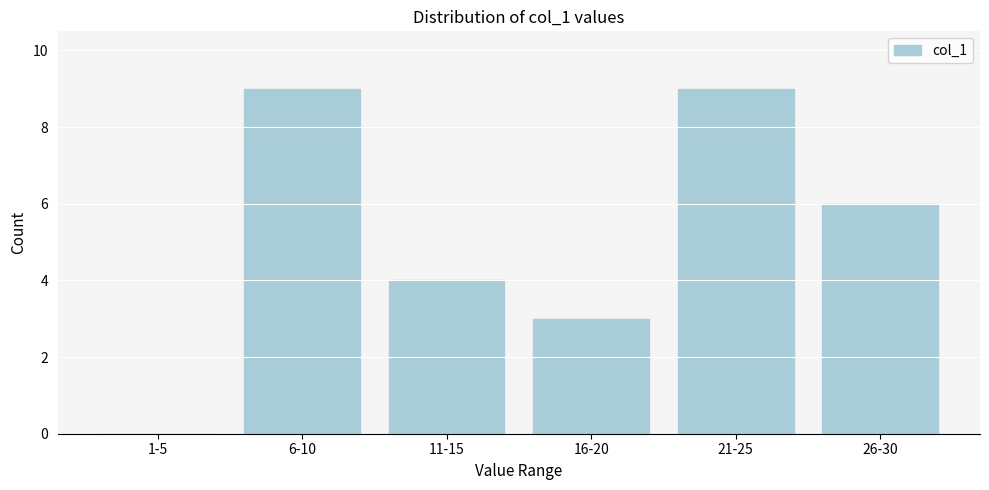

Reading left to right, extract all data points from this chart.

1-5=0	6-10=9	11-15=4	16-20=3	21-25=9	26-30=6